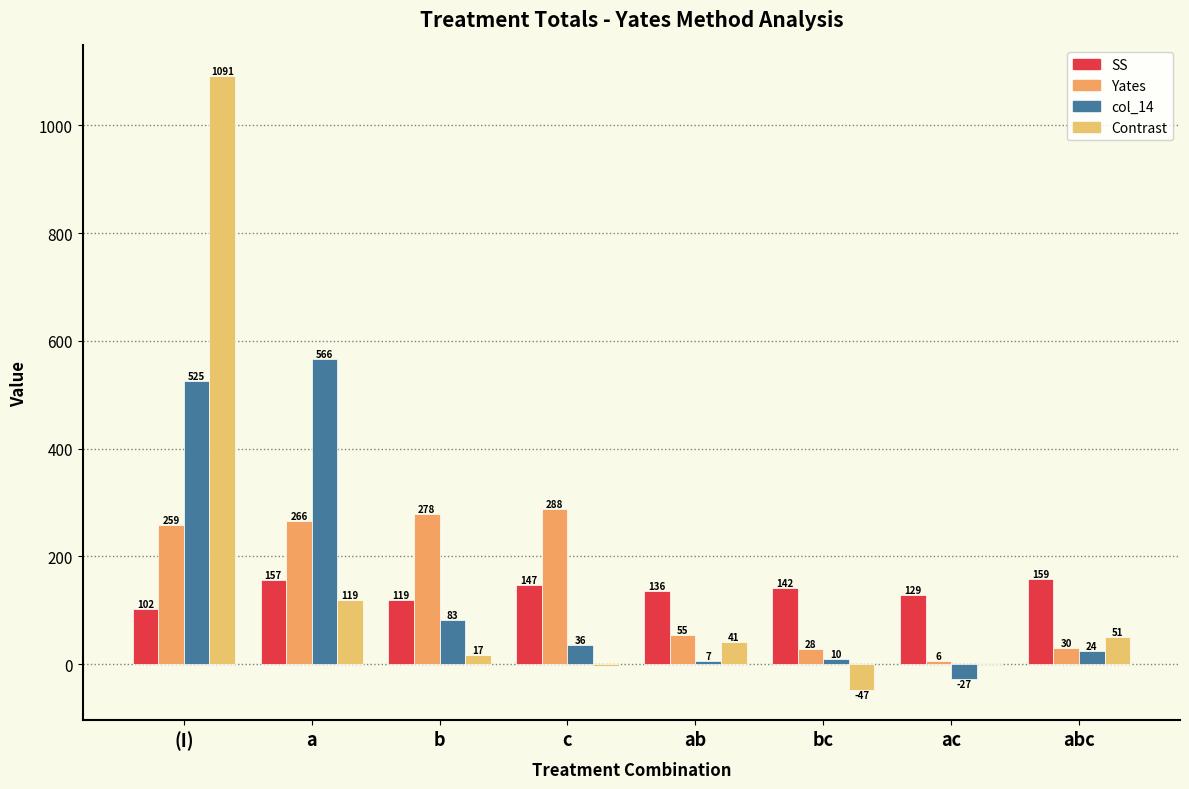

How many groups of bars are there?

8